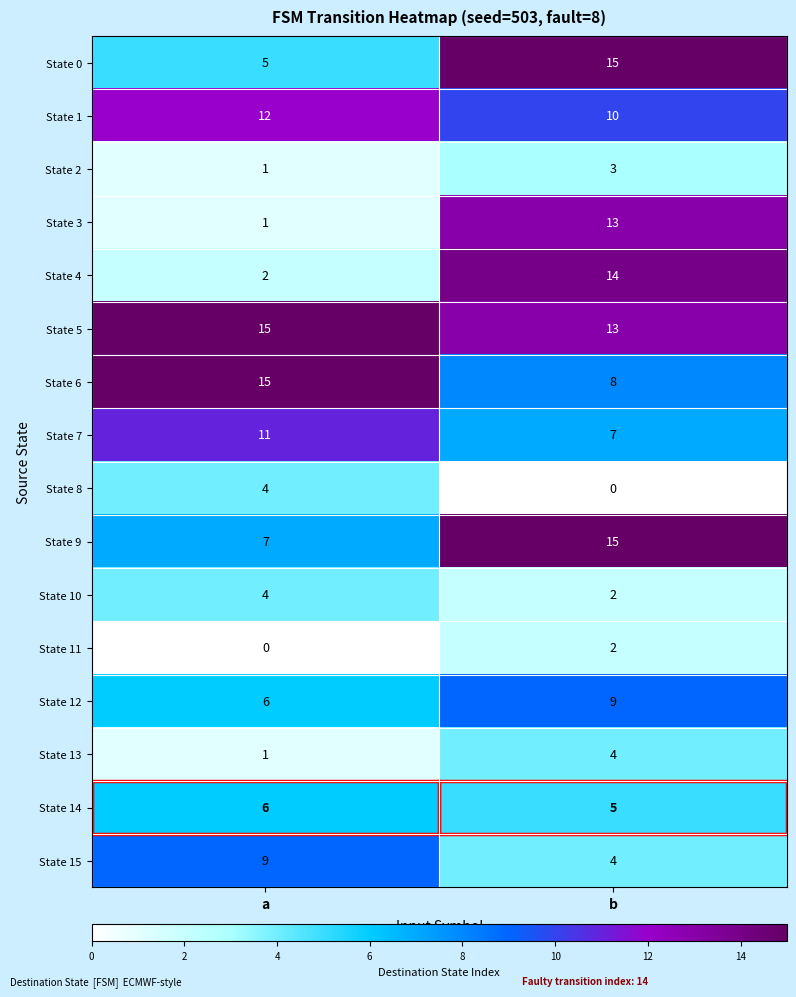

What is the sum of the State 15 values at b and a?

13